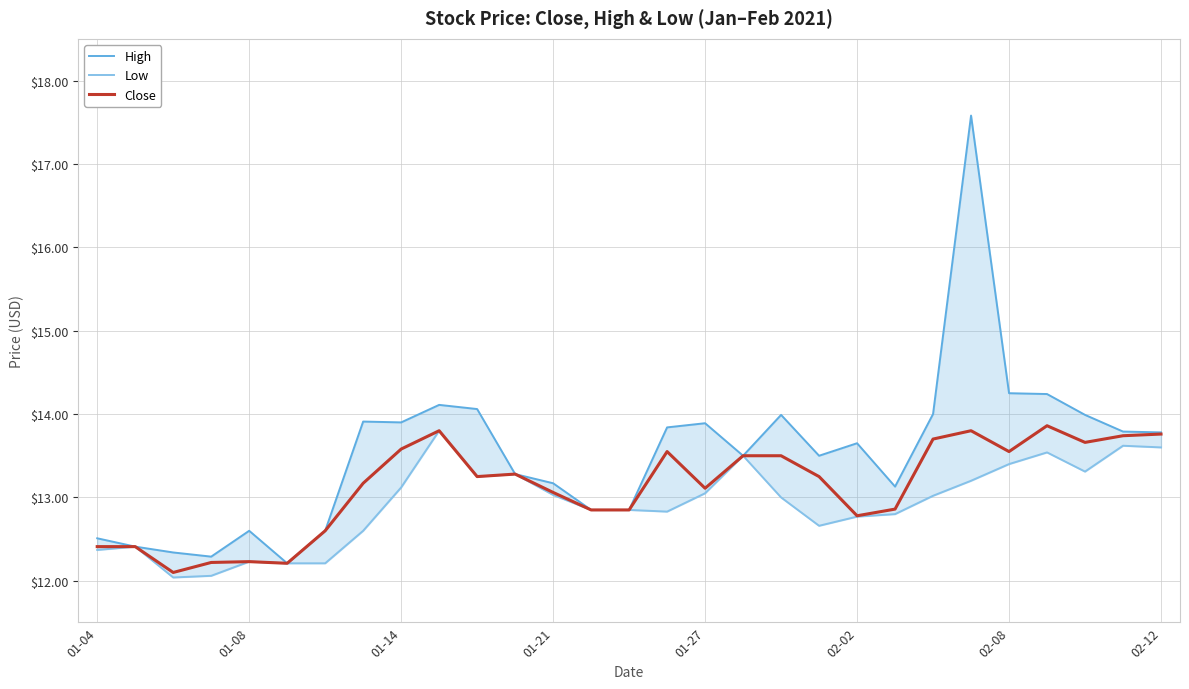

True or false: Low and Close cross at least once.

False